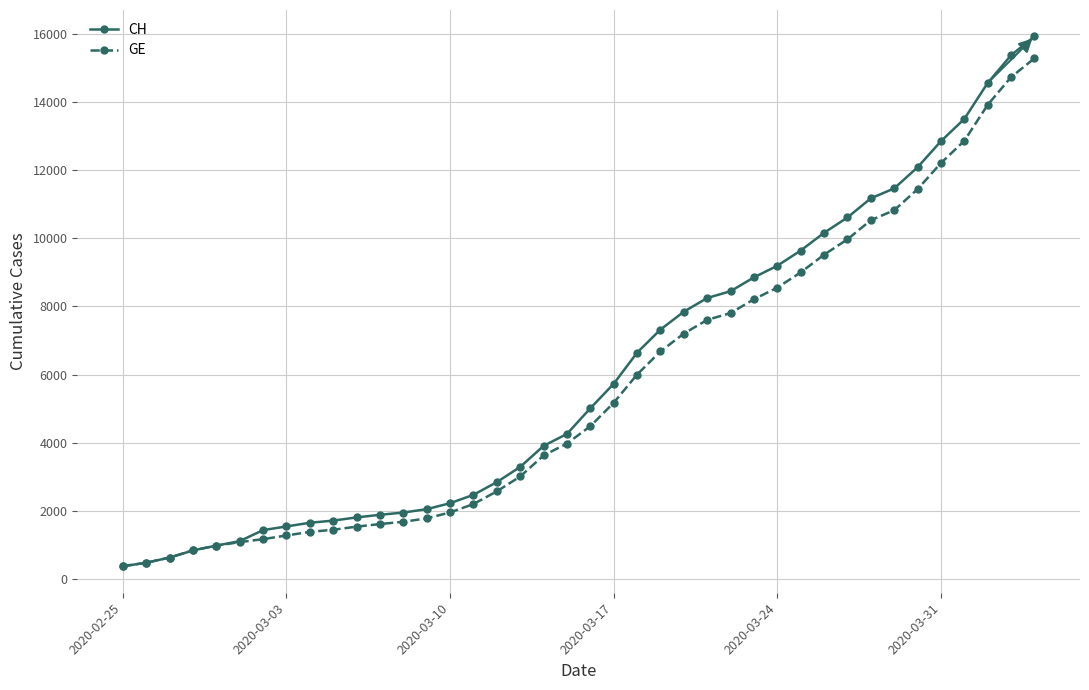

What is the value of the CH point at the 27th from the left?

8449